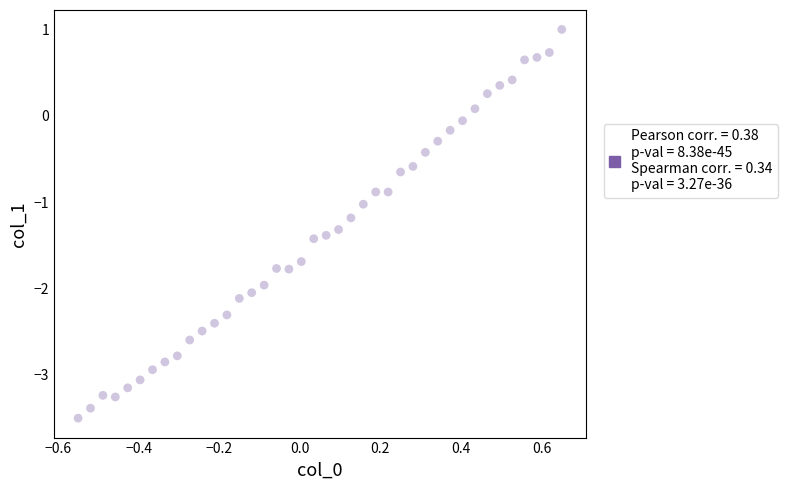

What is the range of Y values (max minus min)?

4.5